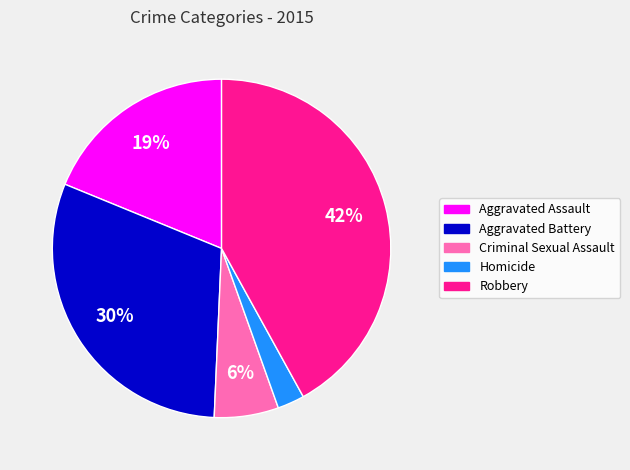

Which slice is the smallest?

Homicide